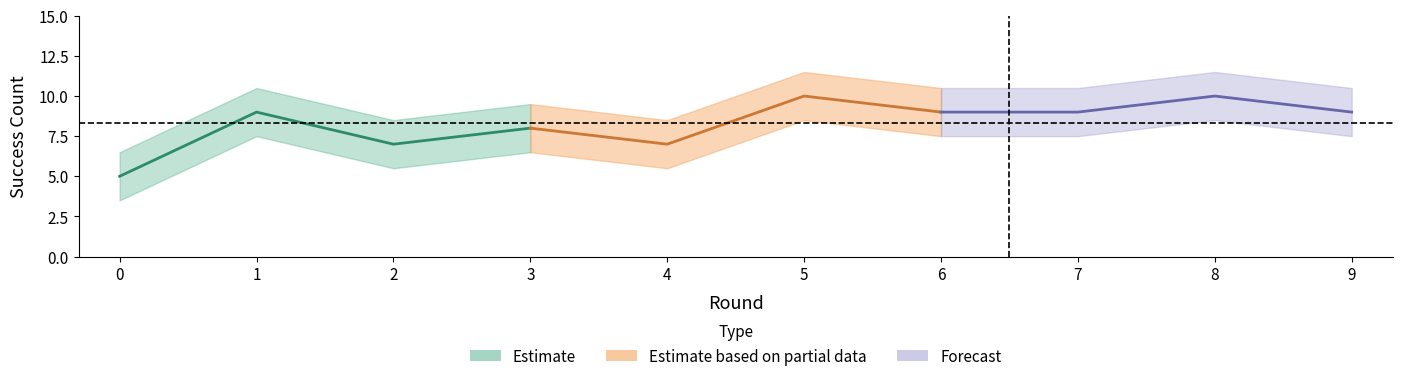

The value at 0 is 5. True or false?

True